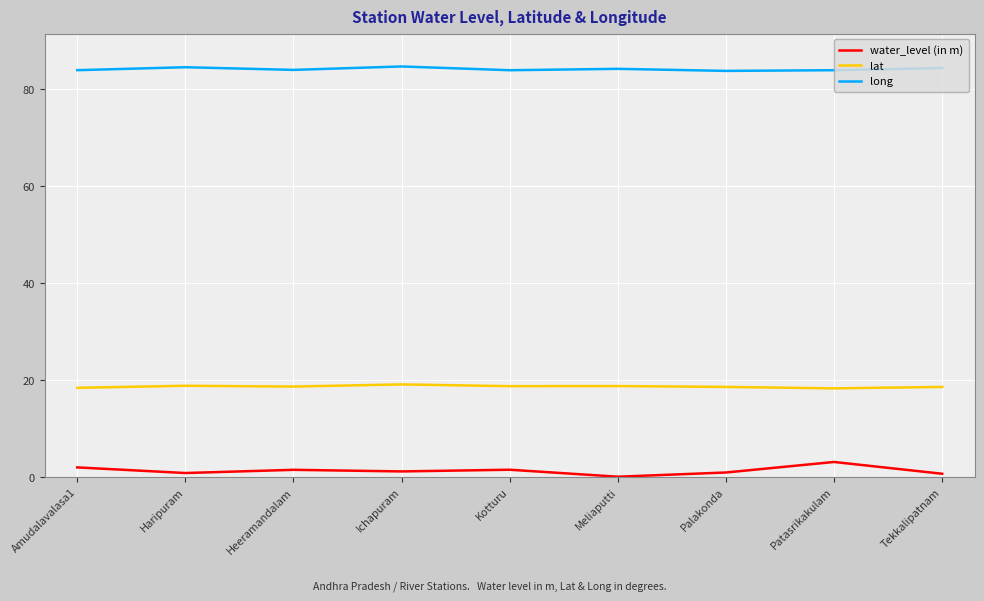

What is the difference between the lat values at Amudalavalasa1 and Patasrikakulam?

0.1